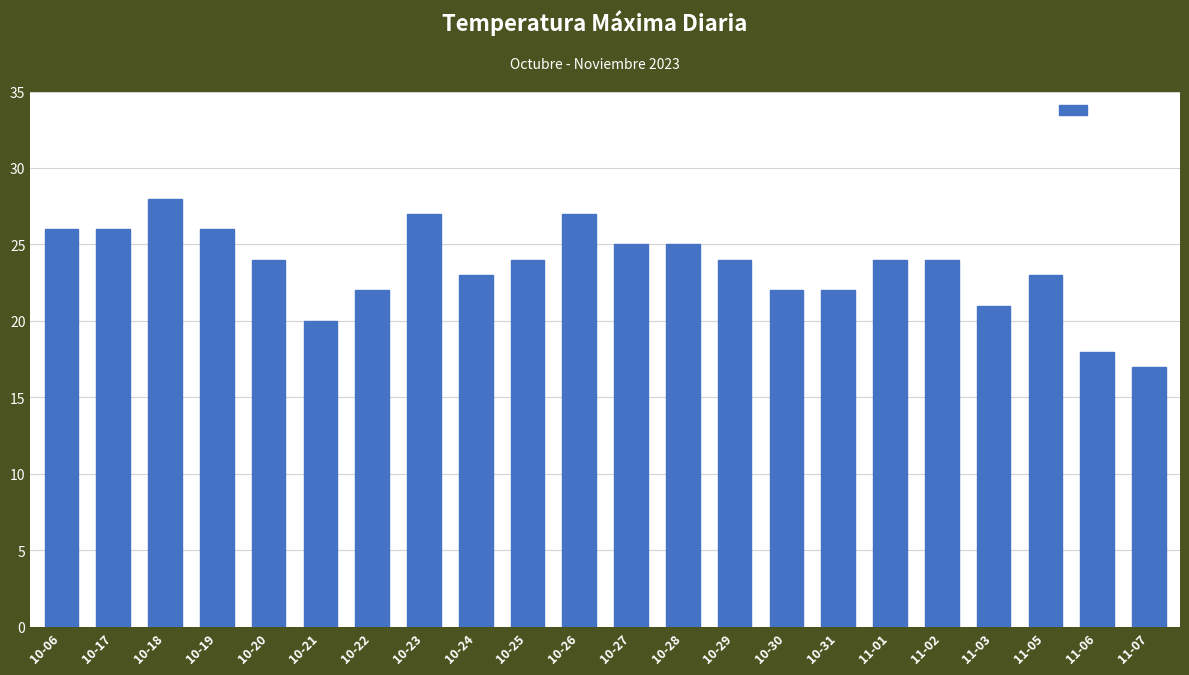

The value at 11-07 is 17. True or false?

True